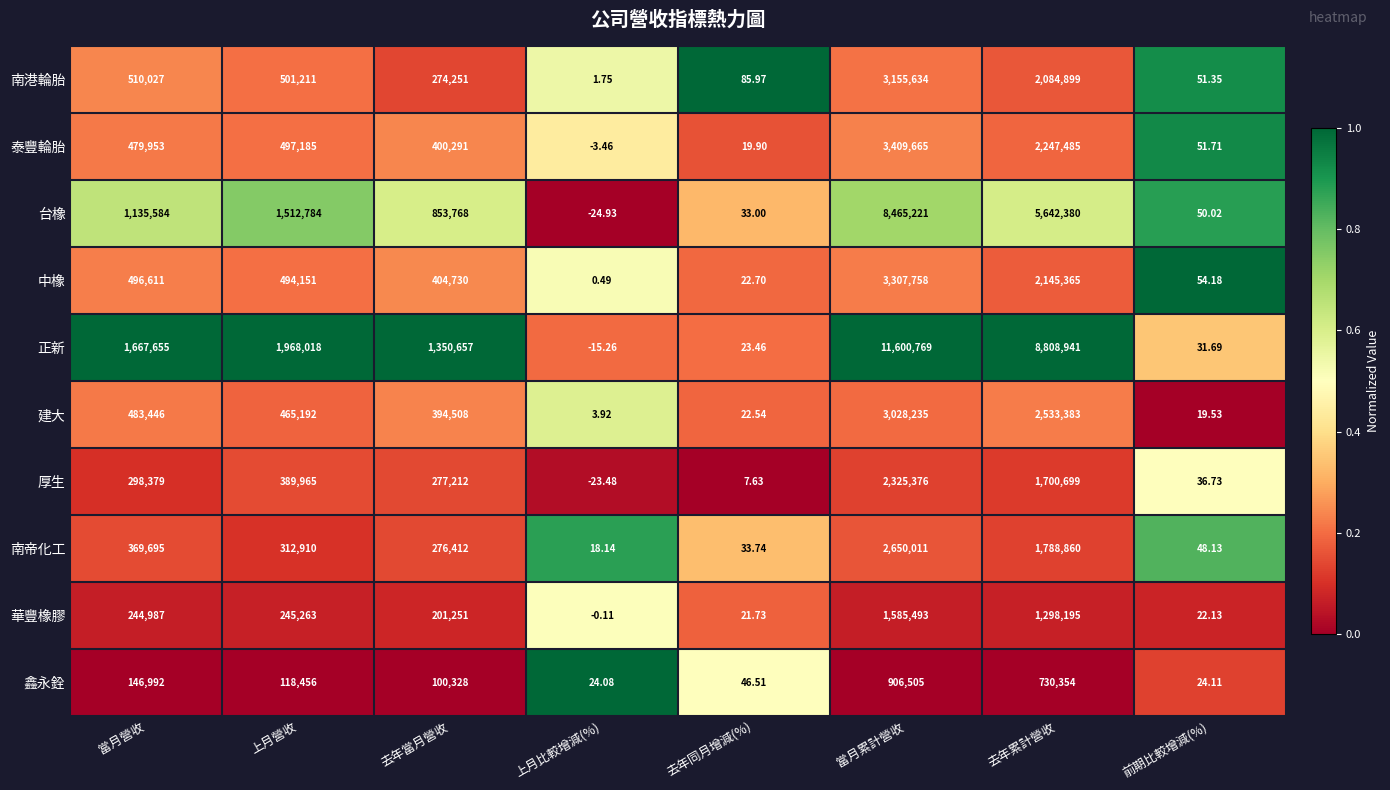

Where is 泰豐輪胎 nearest to the value 1704830?

去年累計營收